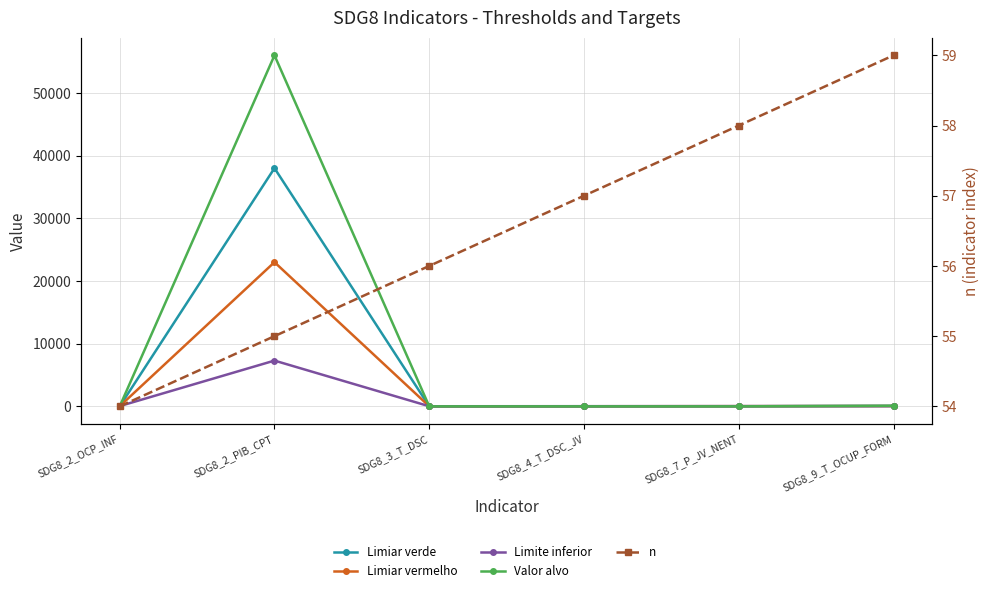

What is the highest value of the Limiar verde series?

38000.0